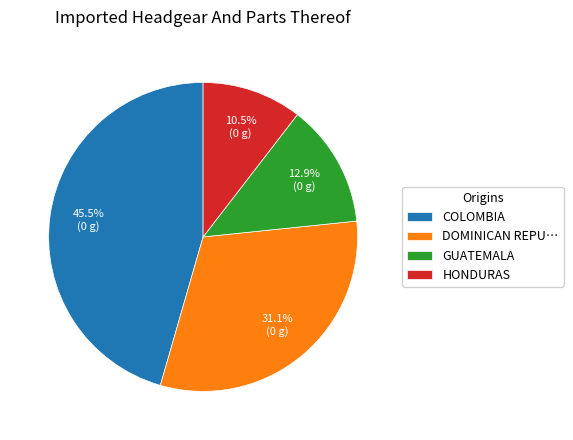

Rank the categories by value from lowest to highest.

HONDURAS, GUATEMALA, DOMINICAN REPU…, COLOMBIA